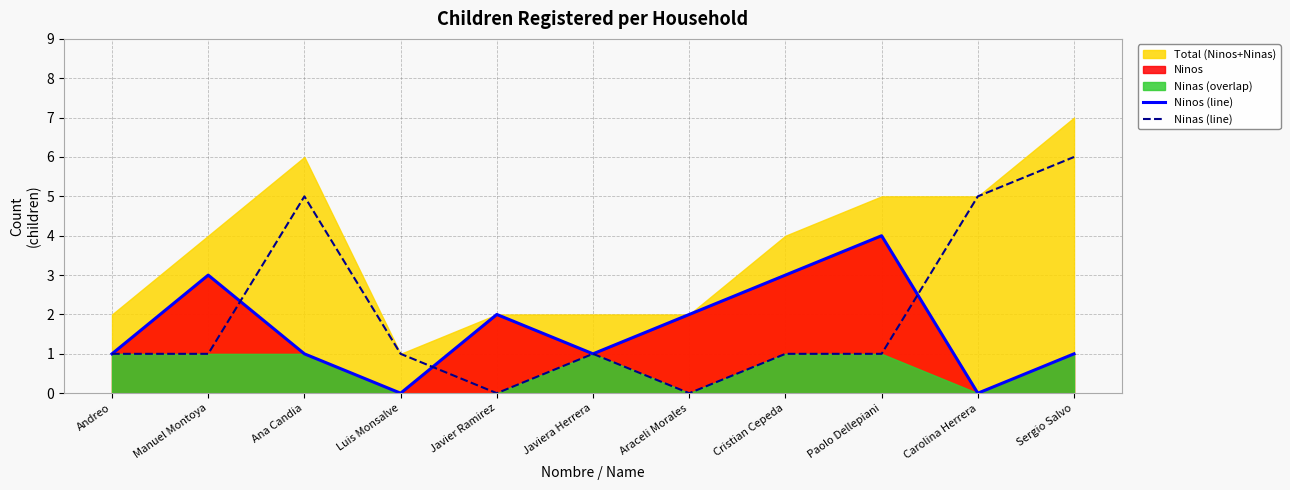

How many times do Ninas (line) and Ninos (line) cross each other?

3